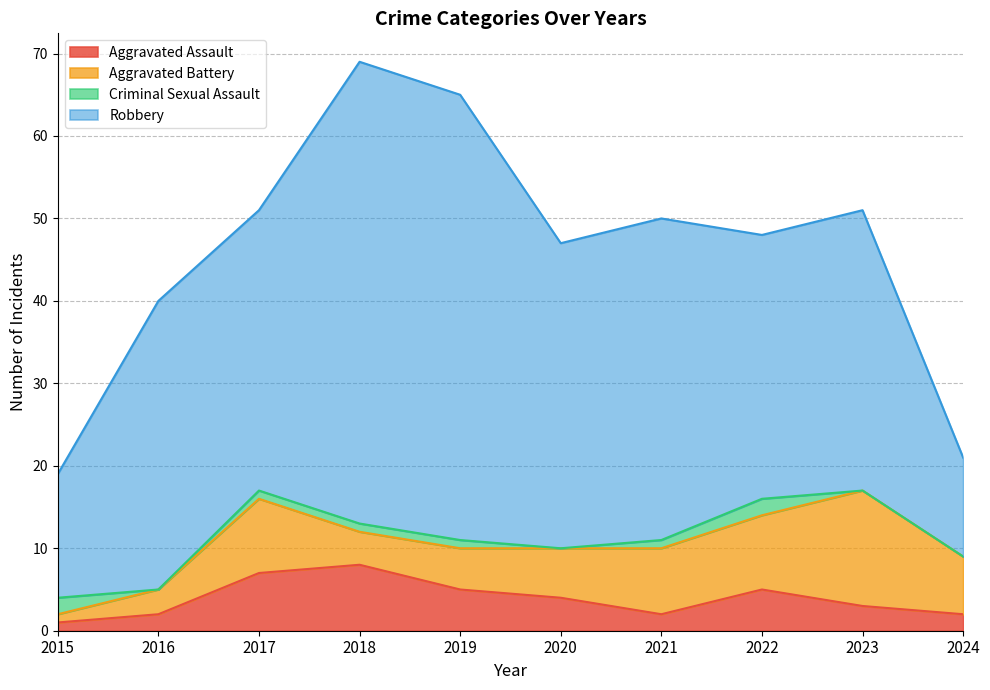

The Robbery series shows 8 at 2021. True or false?

False